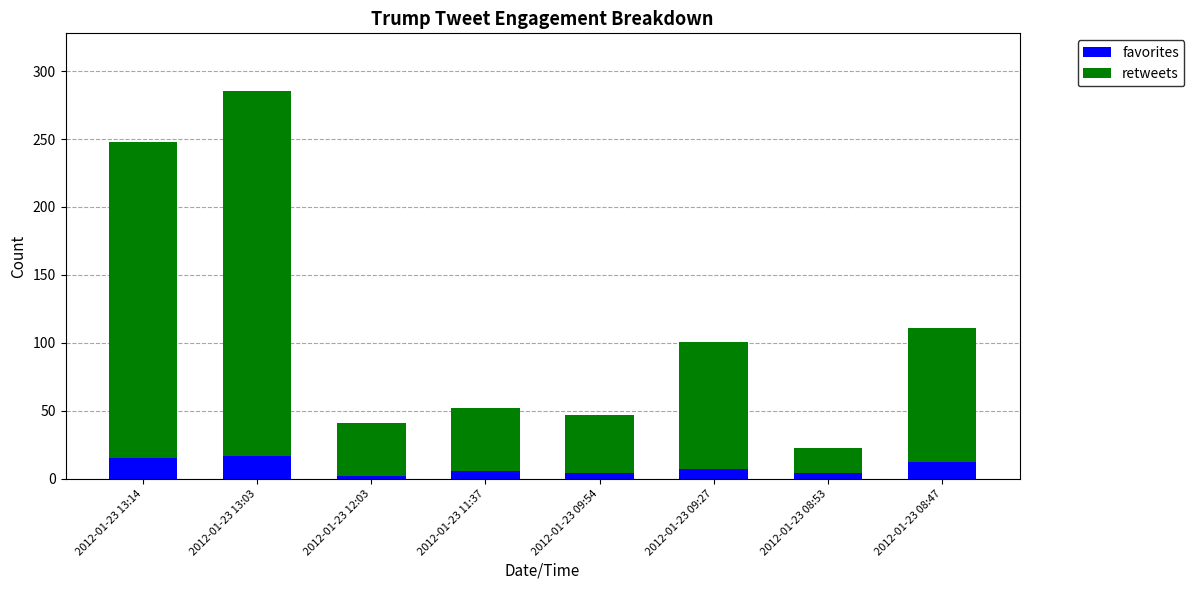

What is the value of the favorites bar at the 5th from the left?

4